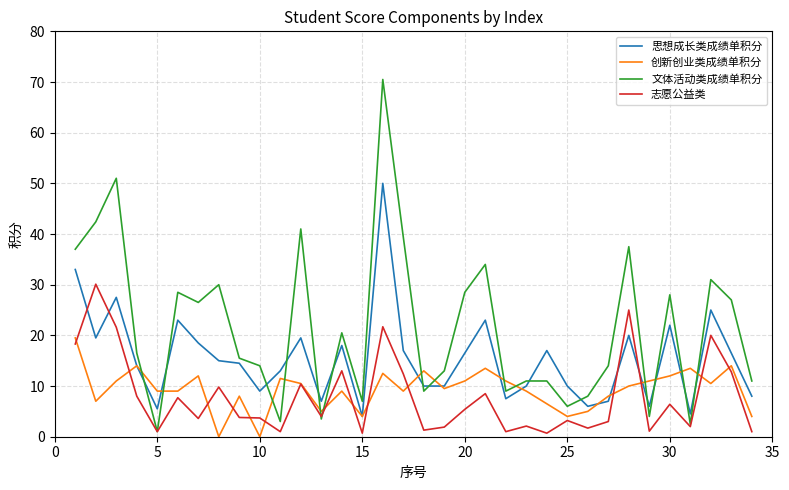

How many values in the 文体活动类成绩单积分 series are below 16?

17